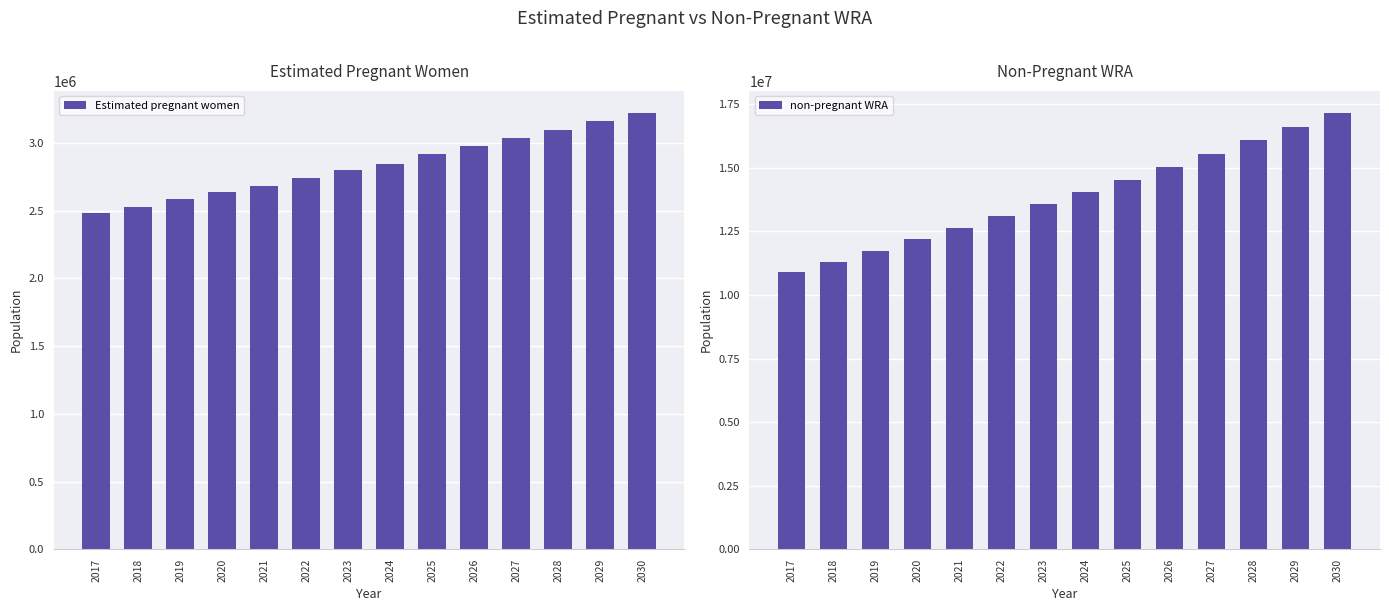

What is the greatest value displayed?

17165139.1